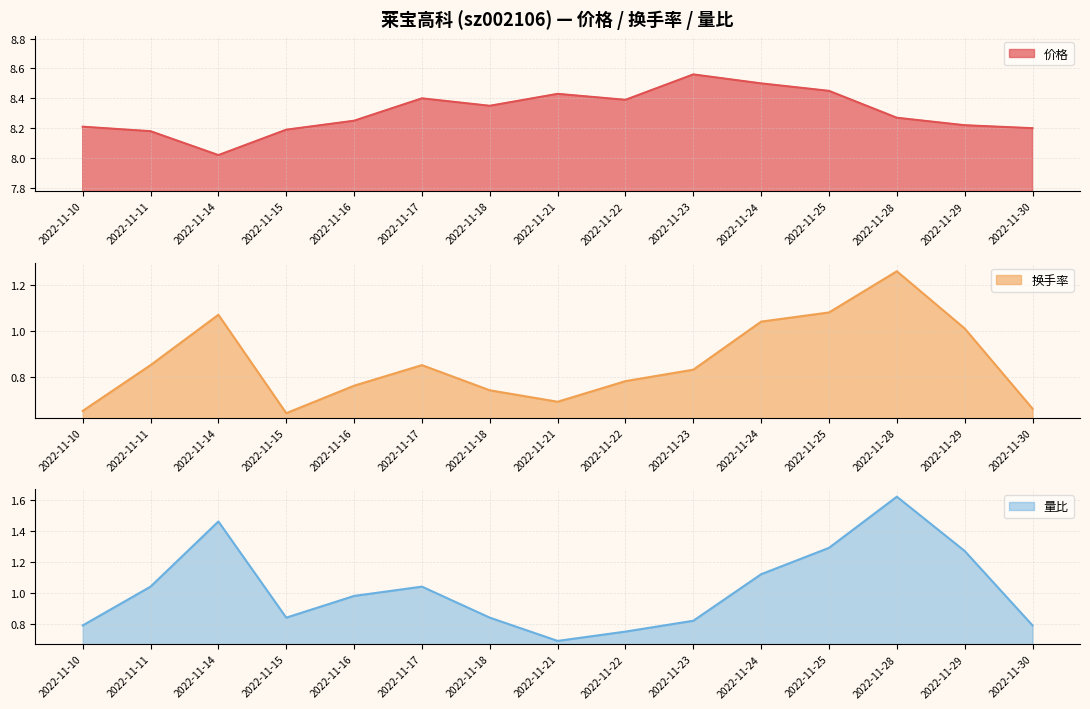

Rank the categories by 量比 value from highest to lowest.

2022-11-28, 2022-11-14, 2022-11-25, 2022-11-29, 2022-11-24, 2022-11-11, 2022-11-17, 2022-11-16, 2022-11-15, 2022-11-18, 2022-11-23, 2022-11-10, 2022-11-30, 2022-11-22, 2022-11-21